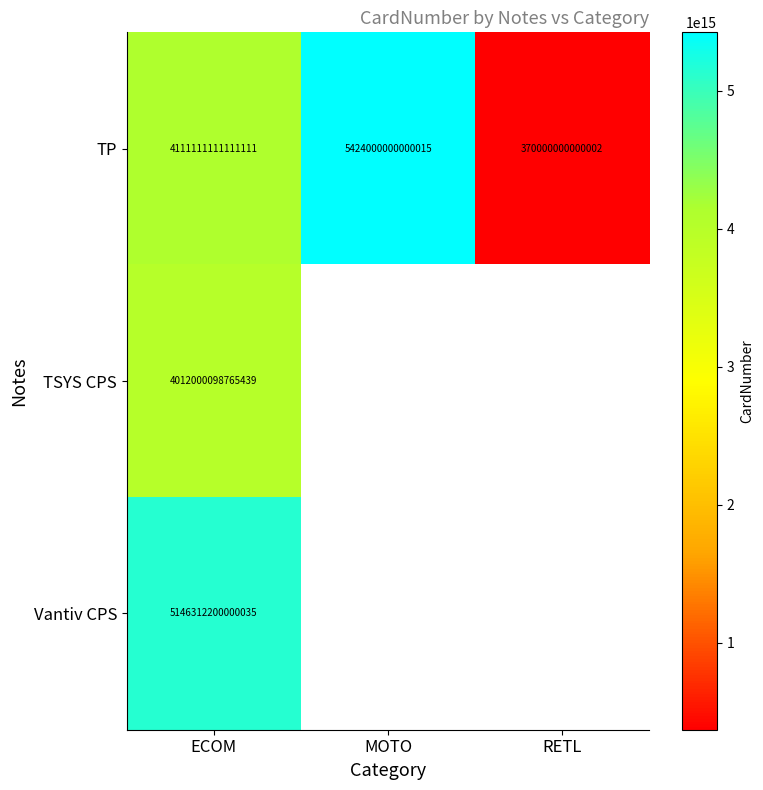

How many TP values are between 370000000000002 and 5424000000000015?

3